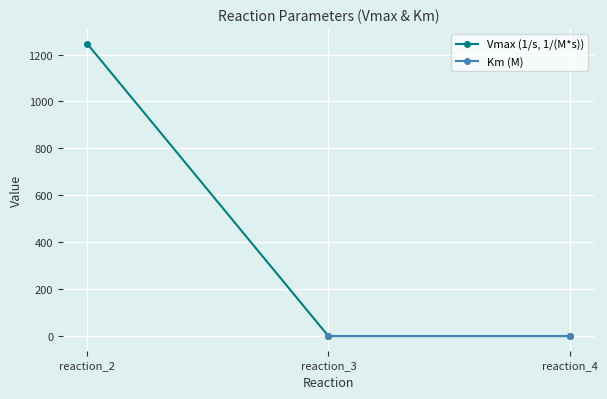

Between reaction_4 and reaction_3, which is larger?

reaction_4